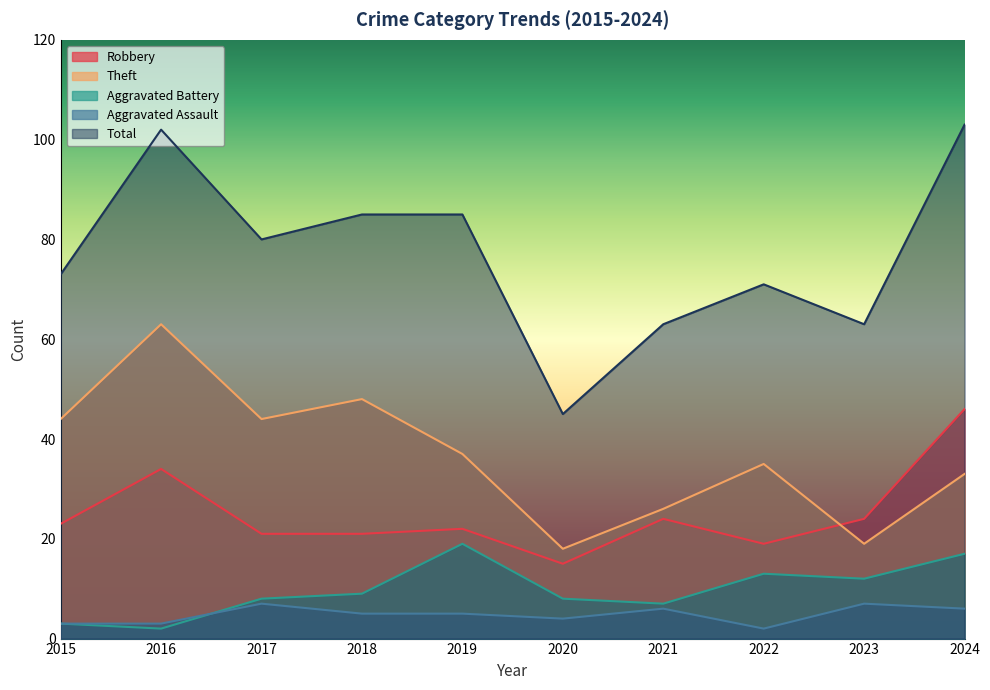

What is the difference between the maximum and minimum values in the Robbery series?

31